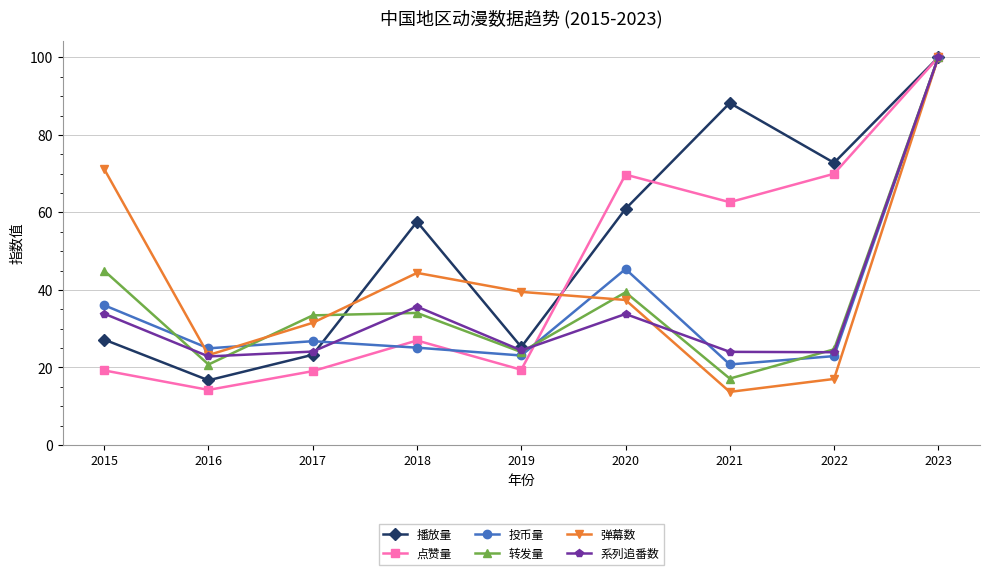

True or false: 转发量 and 弹幕数 cross at least once.

True